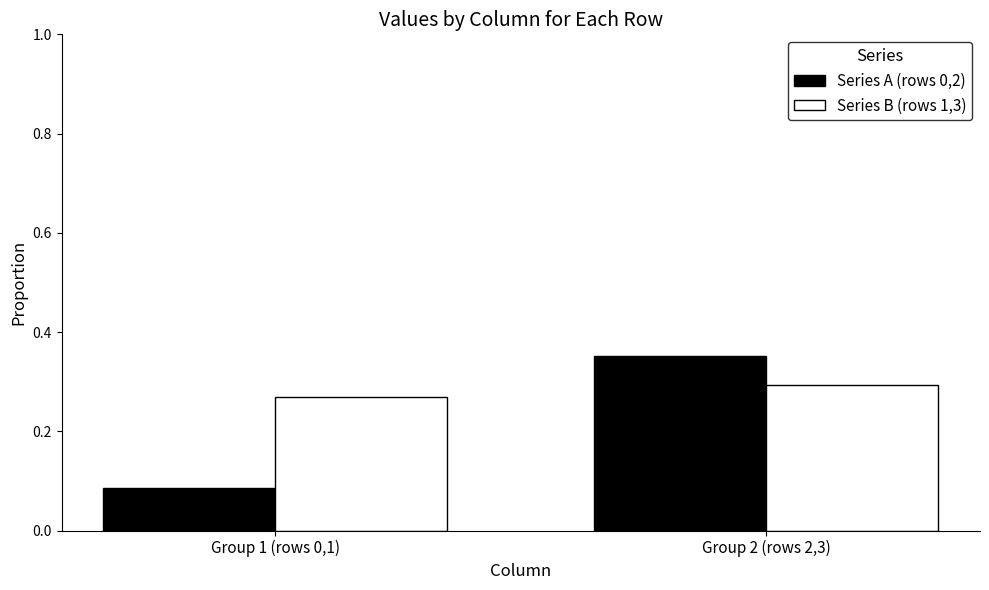

What is the sum of all Series B (rows 1,3) values?

0.6